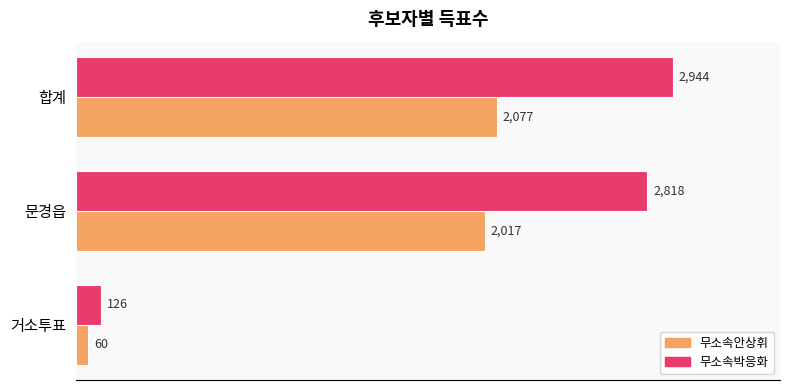

True or false: 무소속안상휘 has a value of 2833 at 문경읍.

False